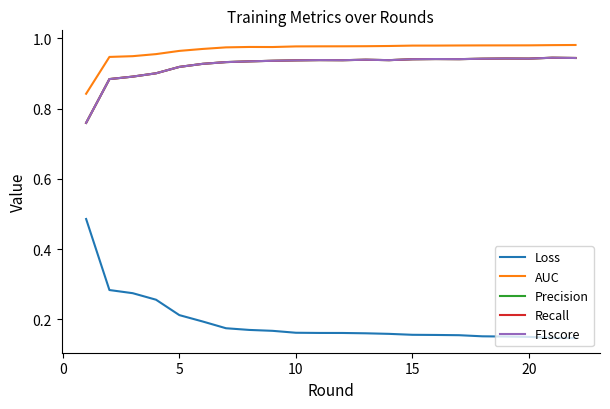

Does the chart display data point markers on the line(s)?

No